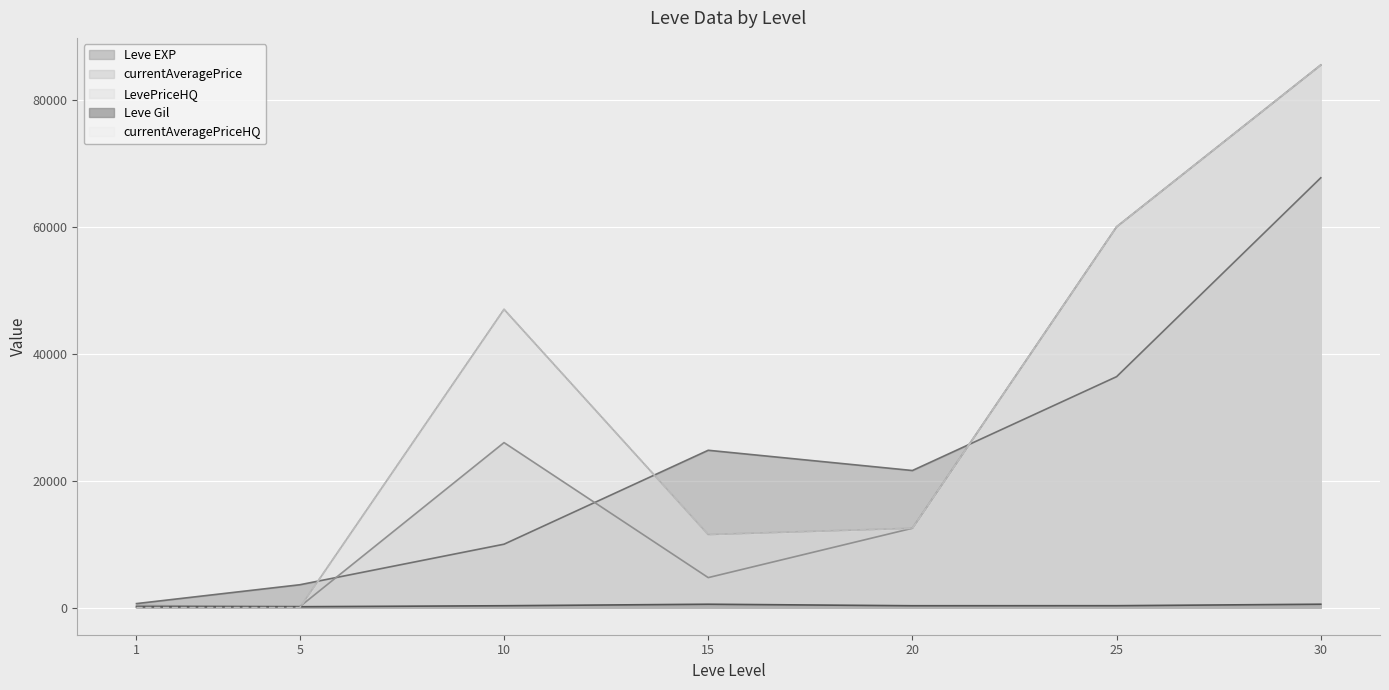

The value of currentAveragePriceHQ at 5 is 0. True or false?

True